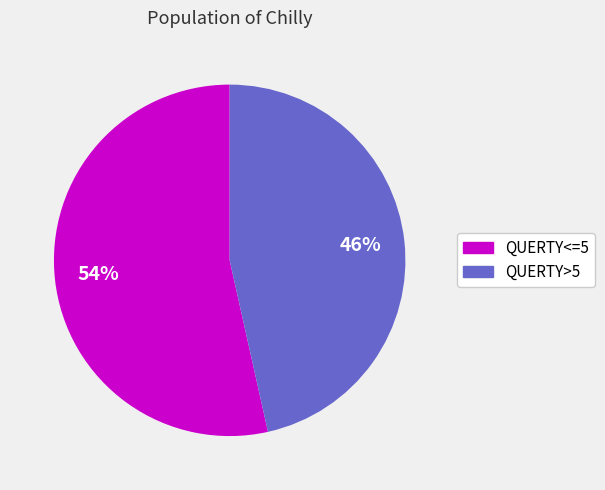

To the nearest percent, what percentage of the pie is QUERTY<=5?

54%